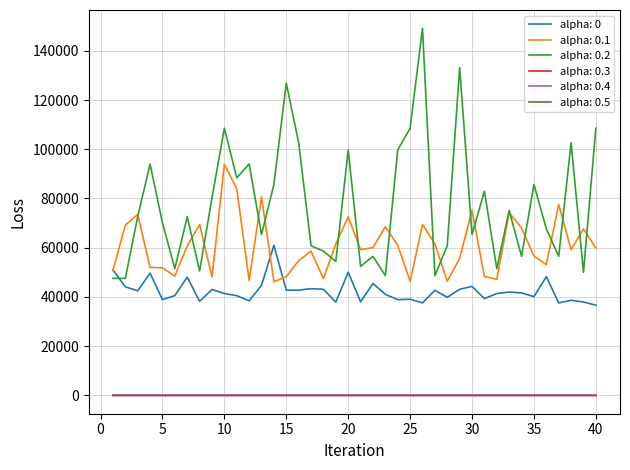

Which series has the largest range (max minus min)?

alpha: 0.2